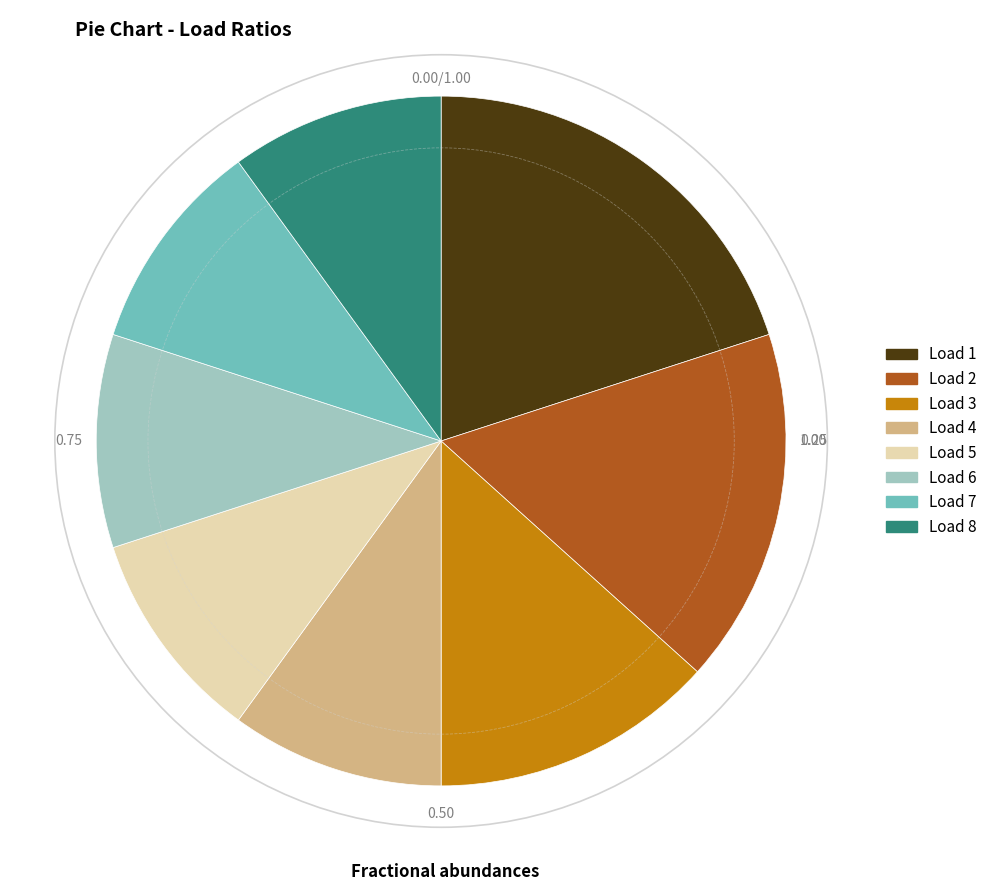

Which has a higher value, Load 8 or Load 3?

Load 3